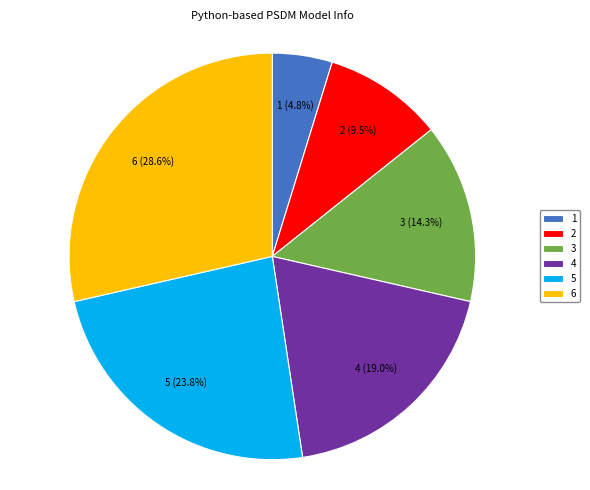

Approximately how many times larger is the value at 3 compared to 2?

1.5